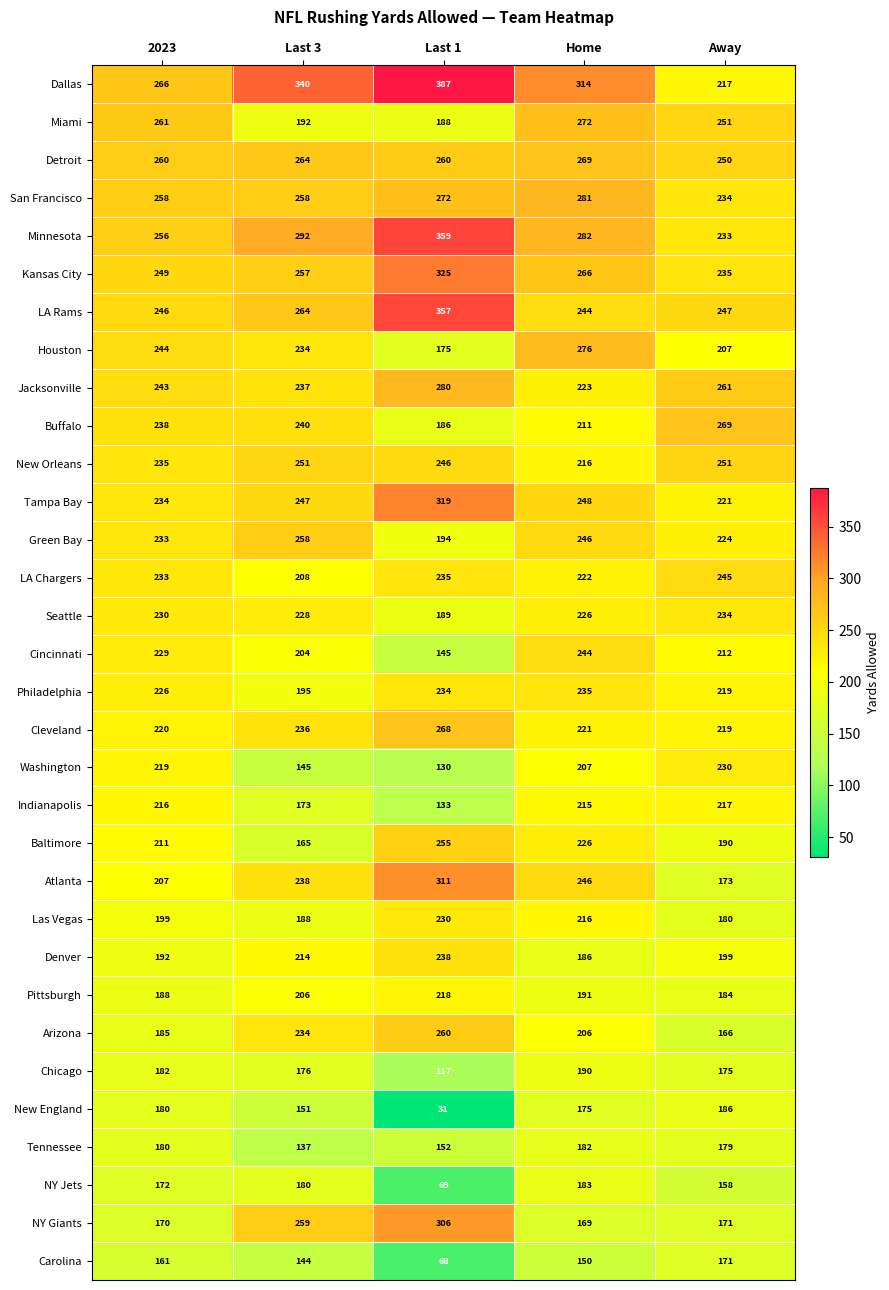

What is the sum of all Atlanta values?

1175